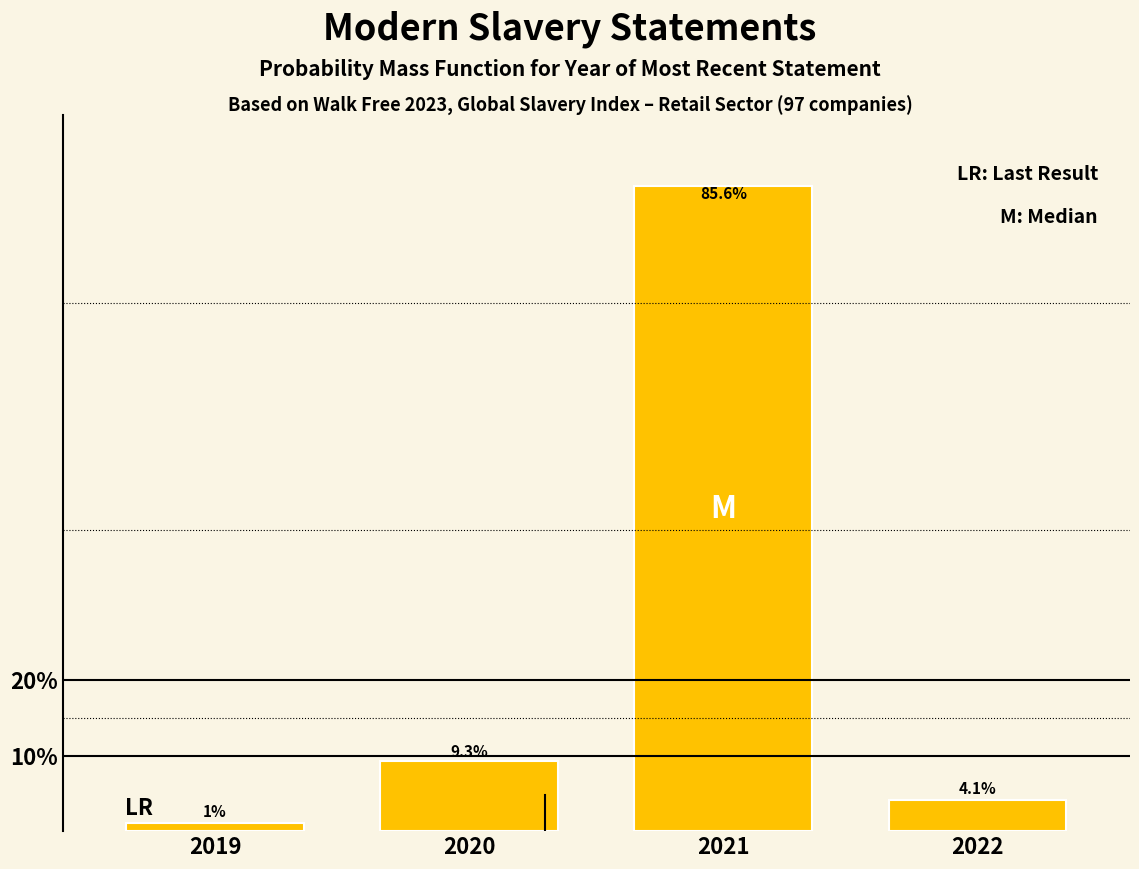

Reading right to left, list all the values displayed in this chart.

2022=4.1	2021=85.6	2020=9.3	2019=1.0